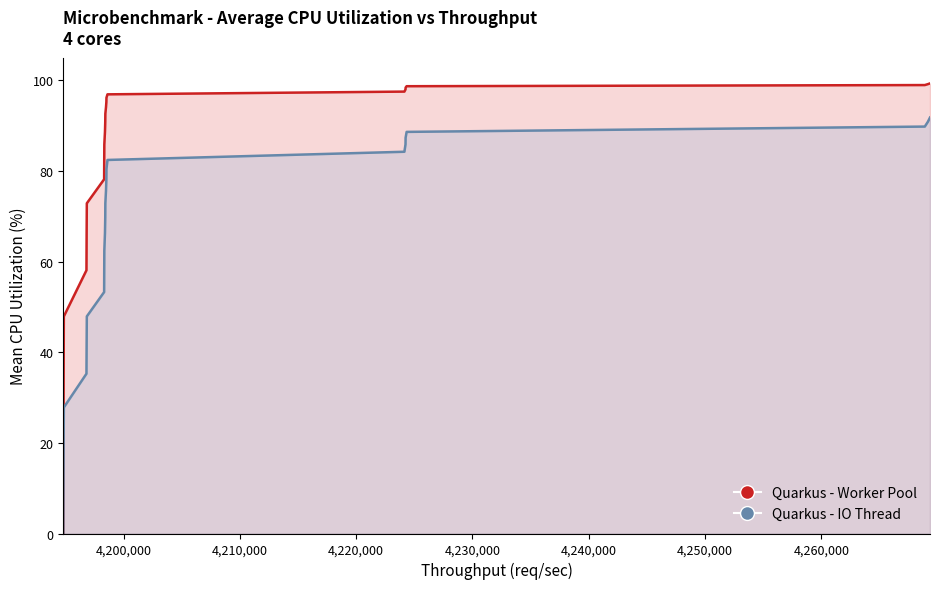

The value of Quarkus - IO Thread at 10 is 24.6. True or false?

False